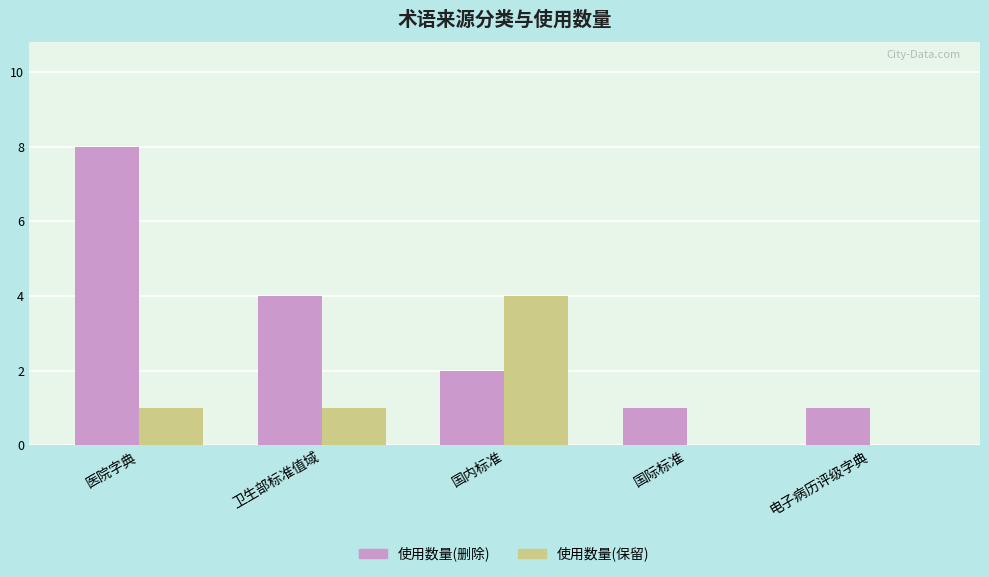

Reading right to left, transcribe all the data shown in this chart.

使用数量(删除): 1	1	2	4	8
使用数量(保留): 0	0	4	1	1